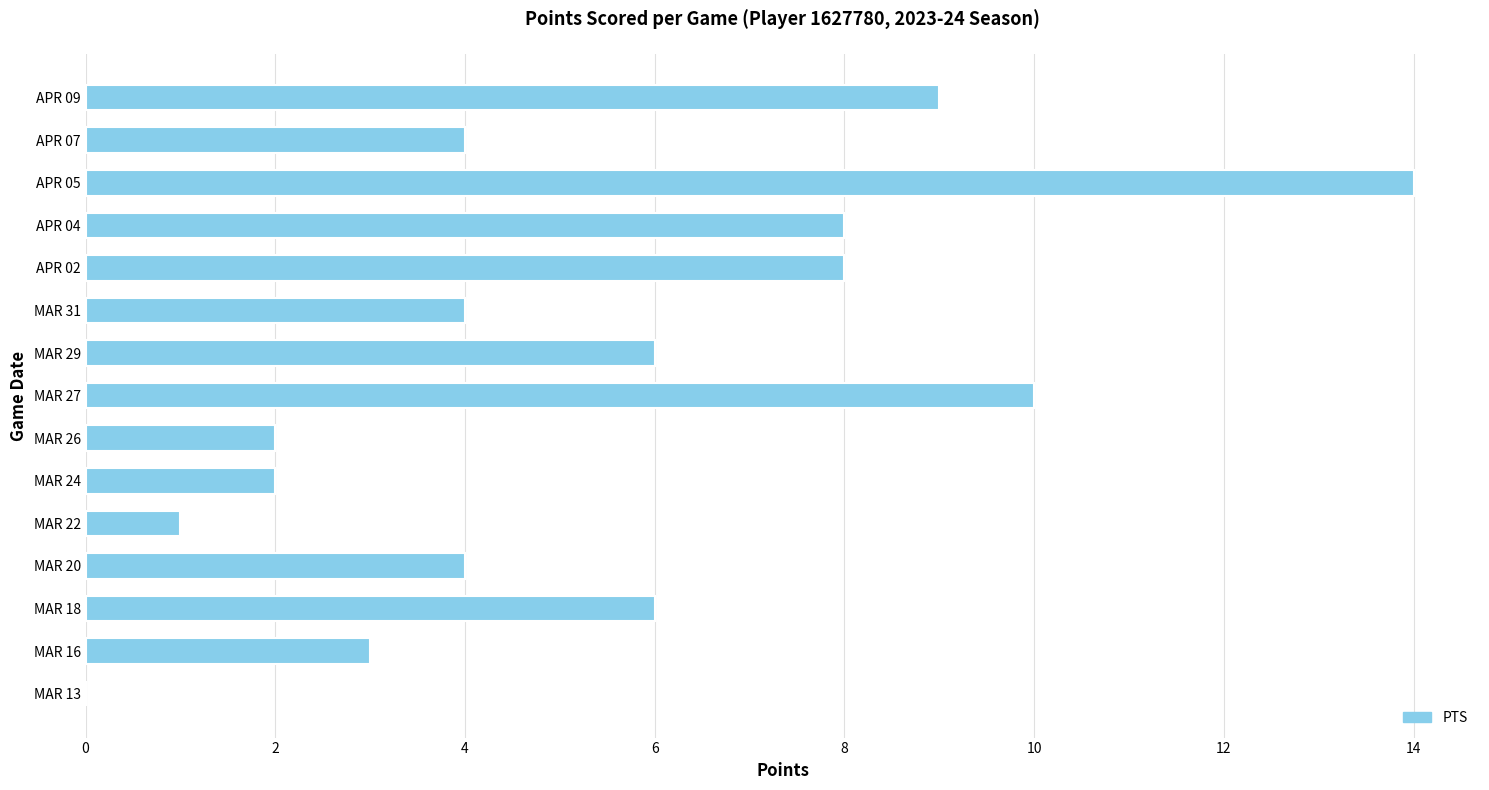

The value at MAR 29 is 9. True or false?

False